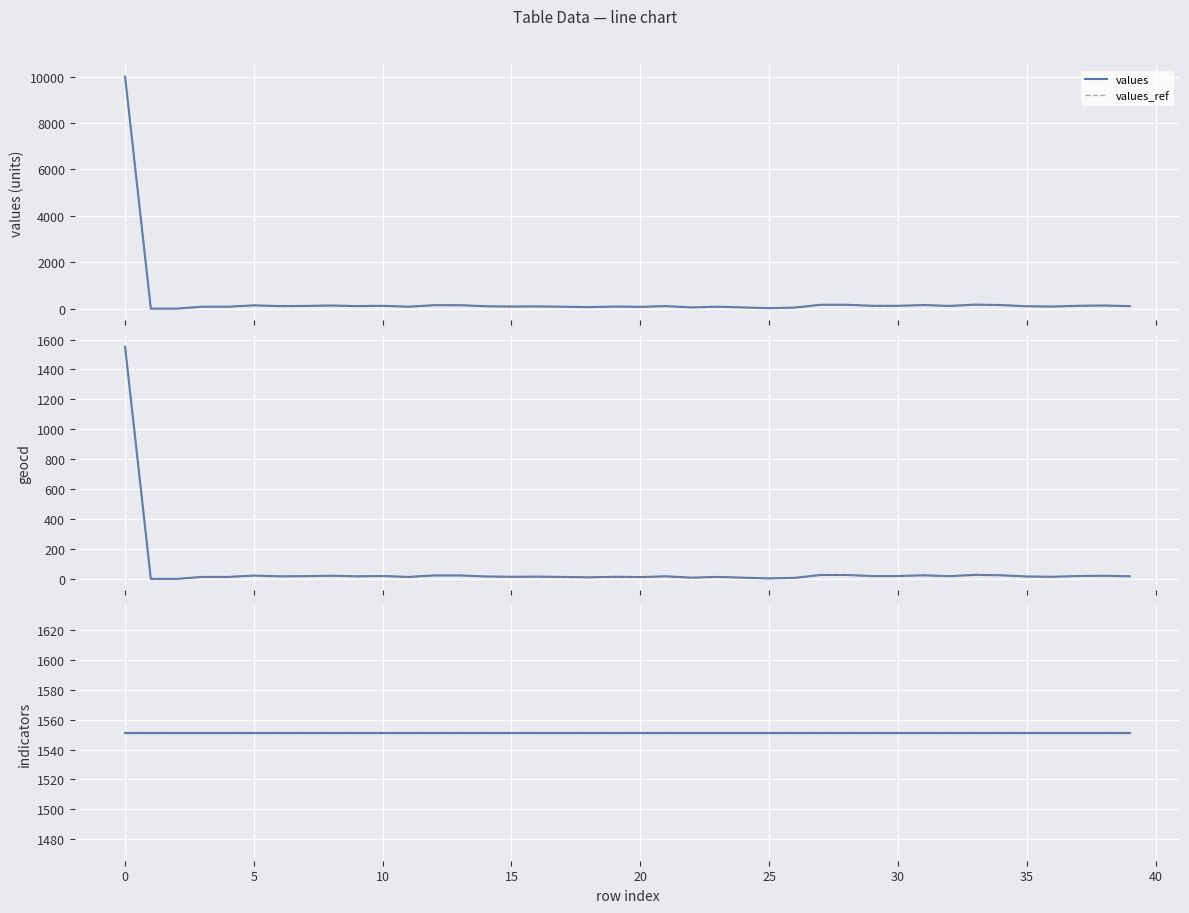

What is the greatest value displayed?

10000